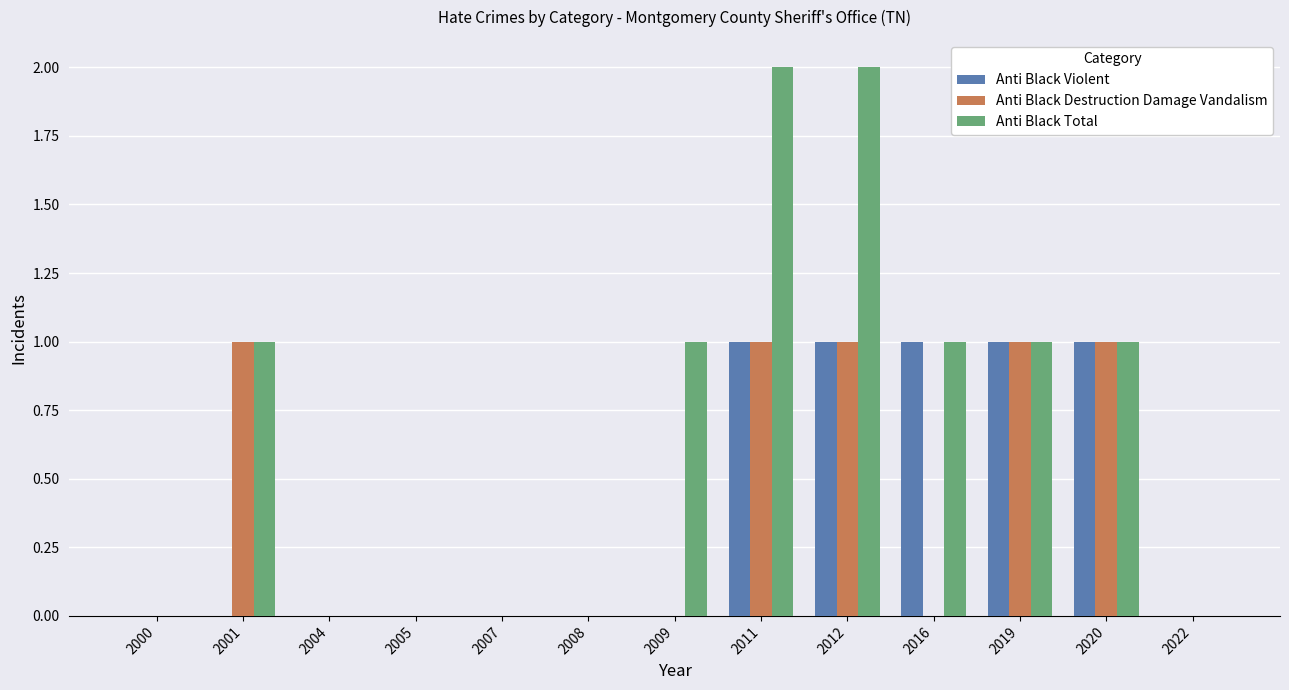

What is the sum of all Anti Black Violent values?

5